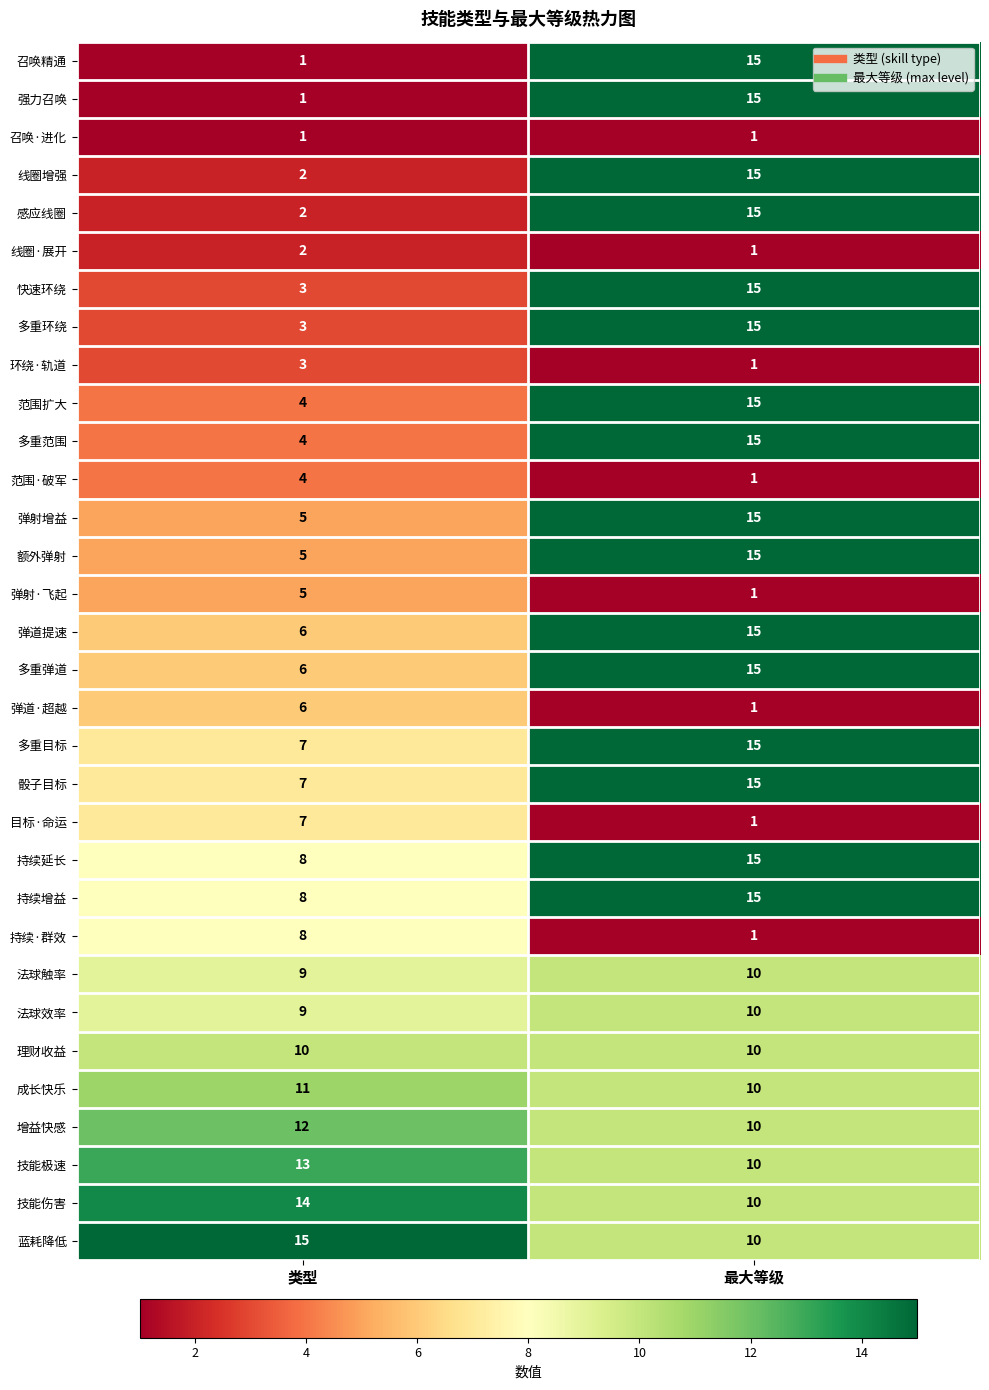

What is the difference between the 技能伤害 values at 最大等级 and 类型?

4